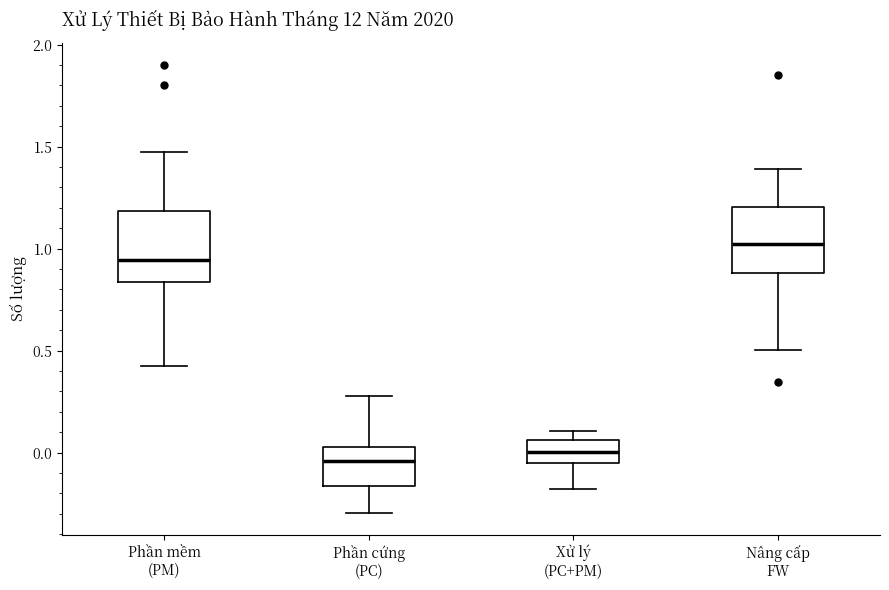

Reading left to right, transcribe this box plot: for each box, give where its median line is, the range the box spans, and where its two whiskers end, as read against the y-axis. The values are not printed on the chart, so give them approximately, as read against the axis.

Phần mềm (PM): median 0.95, box 0.85 to 1.20, whiskers 0.45 to 1.45
Phần cứng (PC): median -0.05, box -0.15 to 0.05, whiskers -0.30 to 0.30
Xử lý (PC+PM): median 0.00, box -0.05 to 0.05, whiskers -0.20 to 0.10
Nâng cấp FW: median 1.00, box 0.90 to 1.20, whiskers 0.50 to 1.40